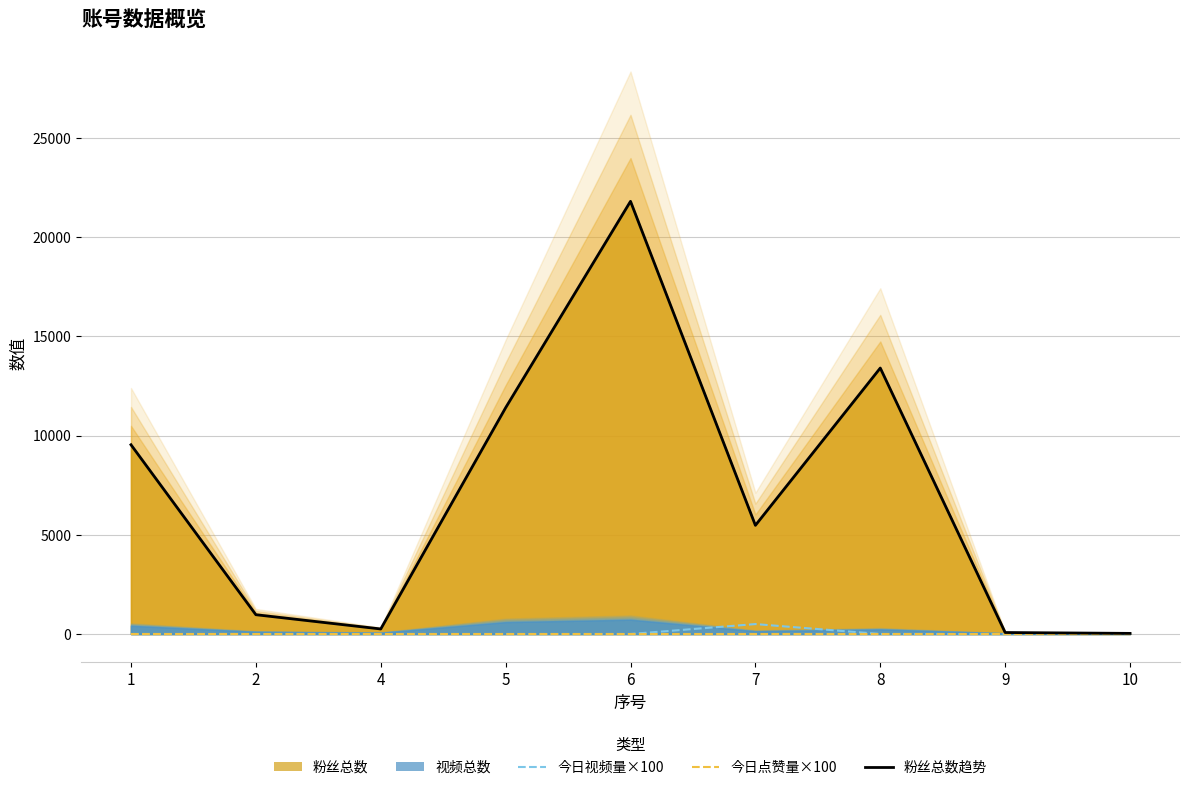

True or false: 今日点赞量×100 and 今日视频量×100 cross at least once.

False